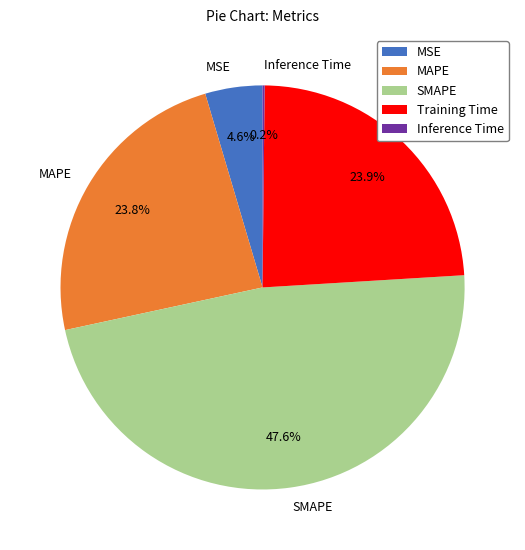

What is the ratio of the value at MAPE to the value at Training Time?

1.0